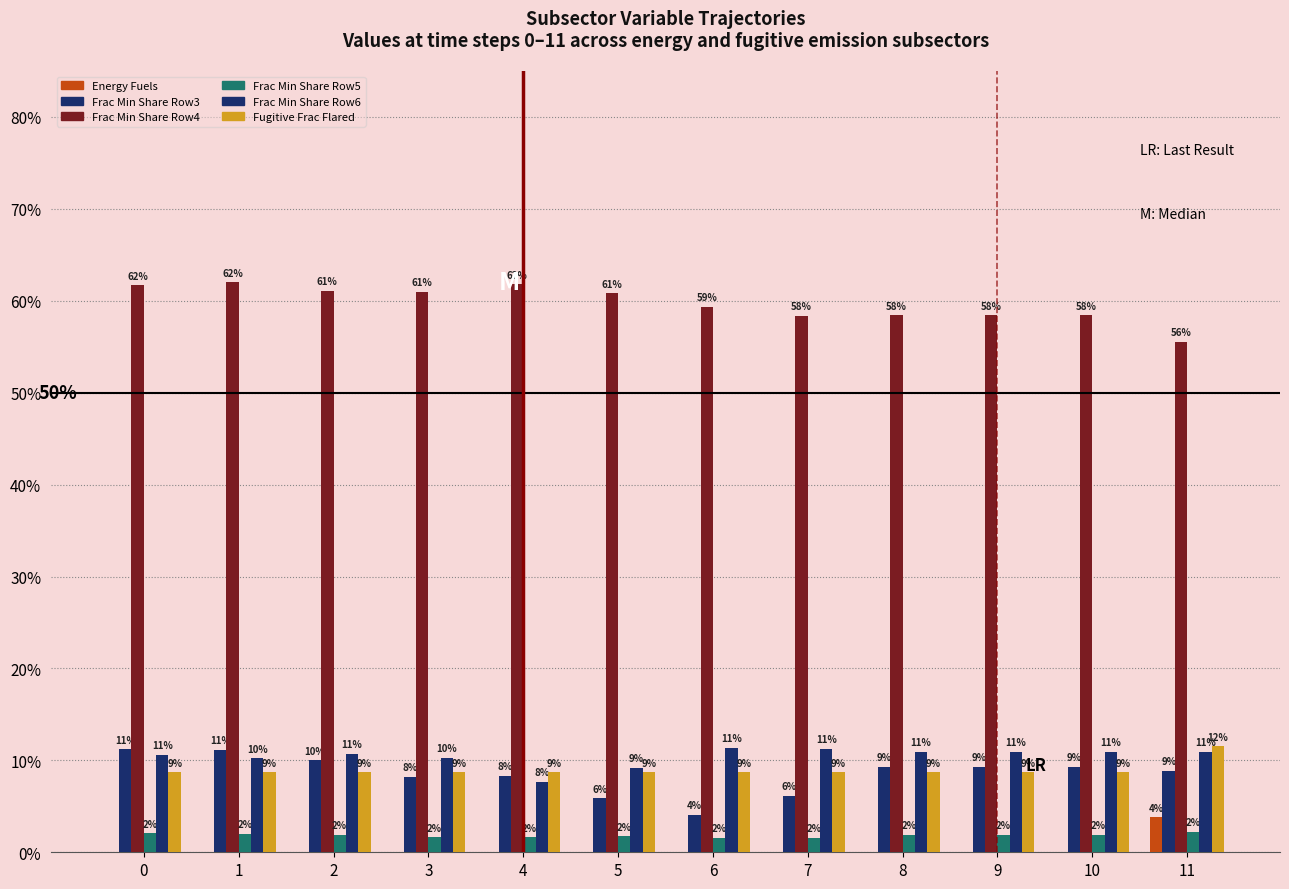

Are the bars grouped side by side (vs. stacked)?

Yes